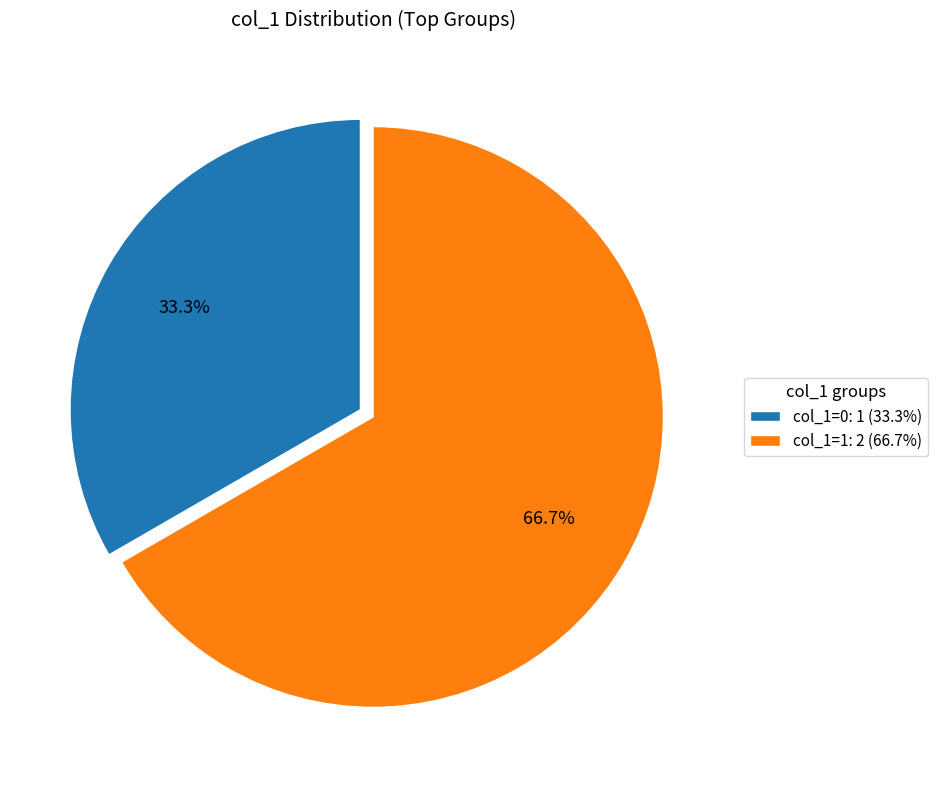

Does any single category account for the majority?

Yes